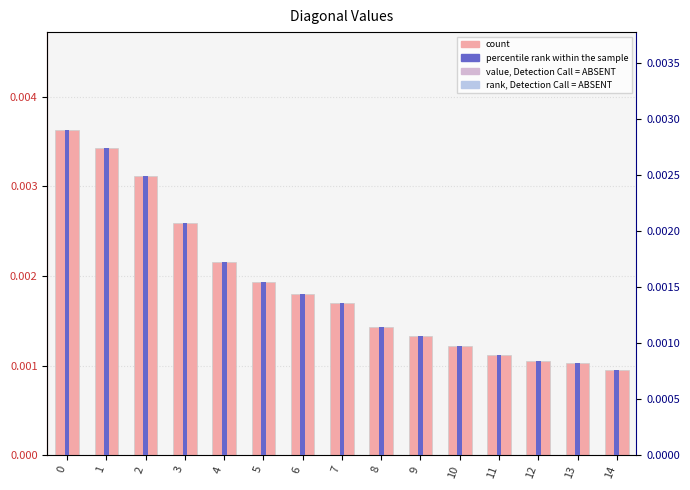

How many groups of bars are there?

15